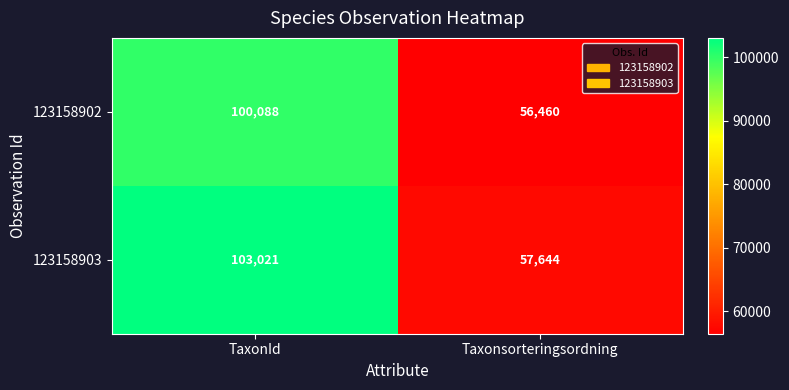

What is the spread (max minus min) of values at Taxonsorteringsordning?

1184